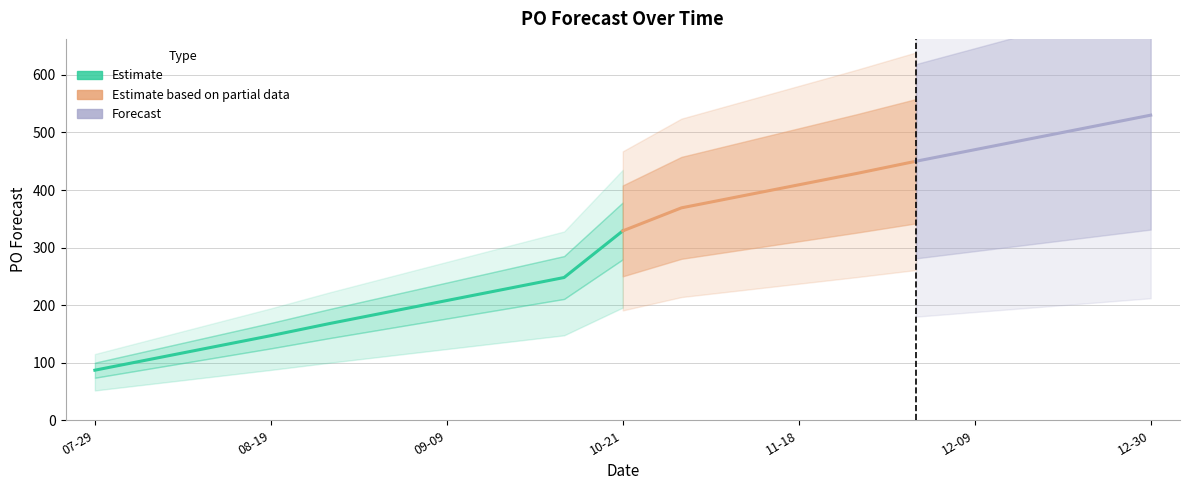

What is the value of the 12th point from the left?

389